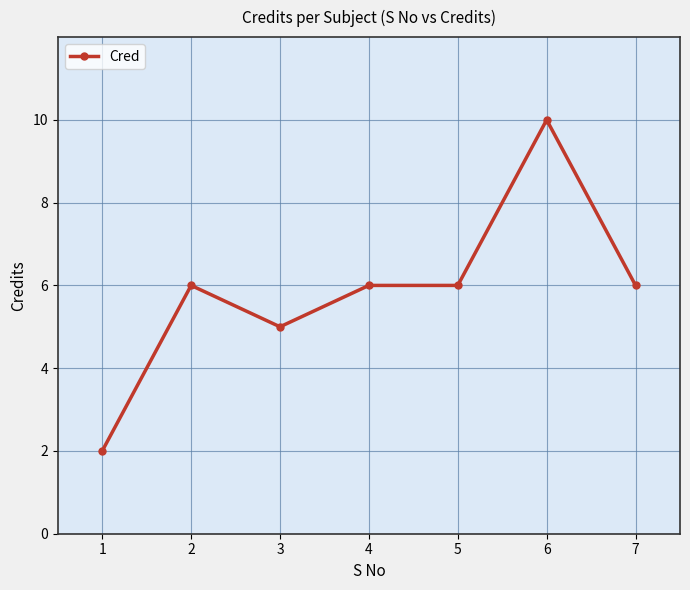

The value at 3 is 1. True or false?

False